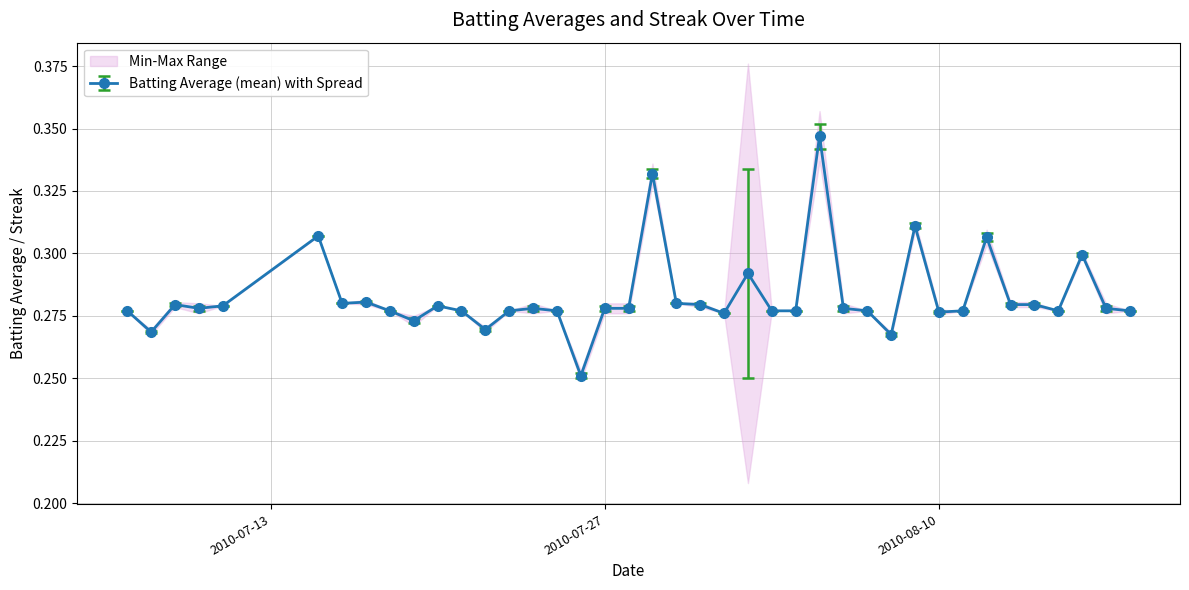

Count the Batting Average (mean) with Spread values in the range 0 to 1.

40